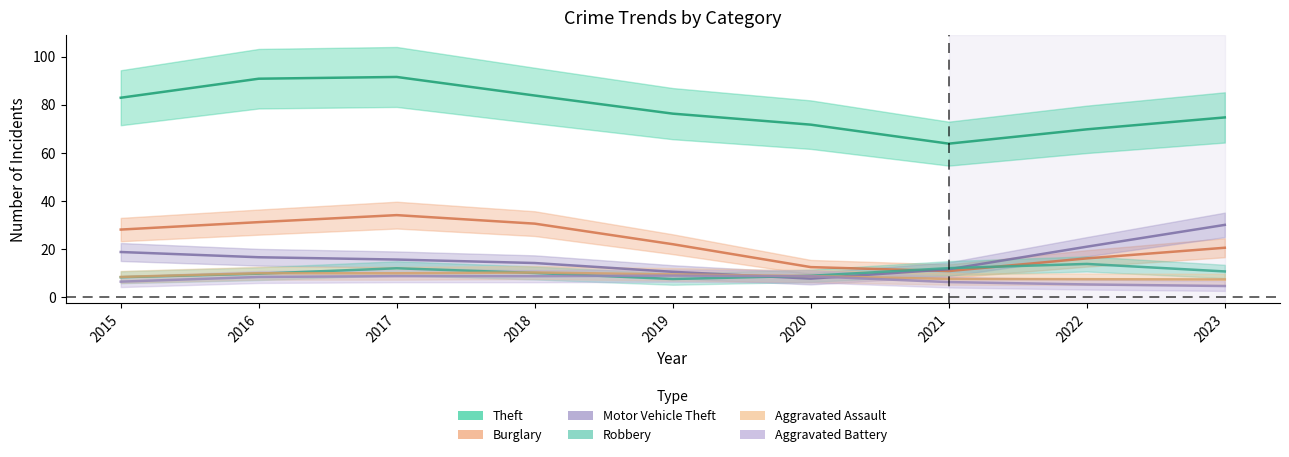

At which label is Robbery closest to 11?

2021